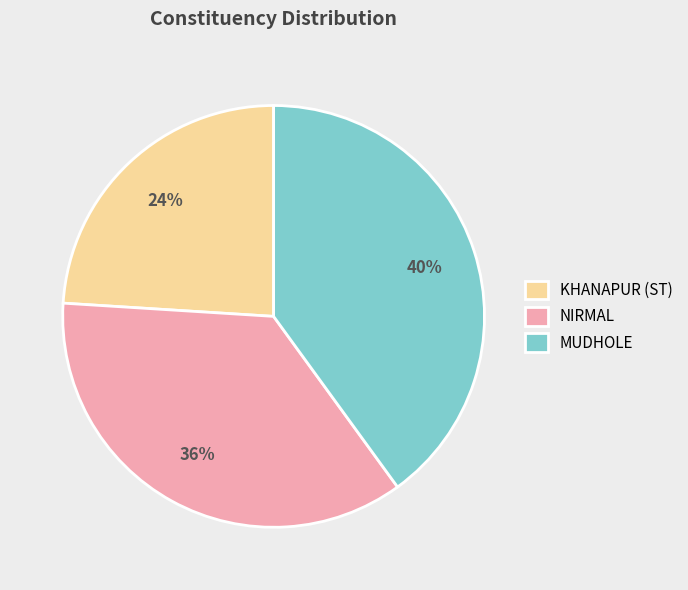

To the nearest percent, what is the difference between the KHANAPUR (ST) and MUDHOLE slice percentages?

16%